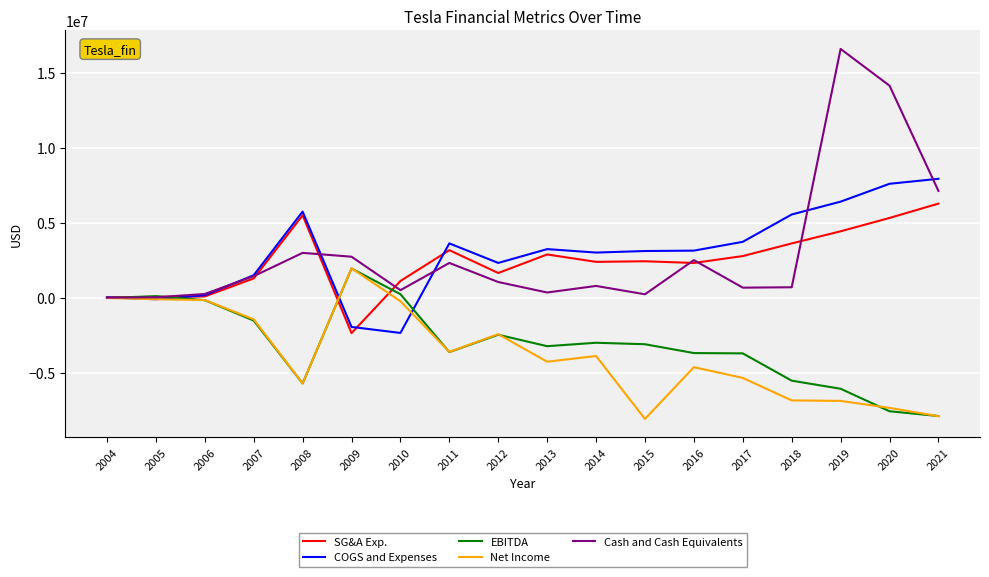

Where does the Cash and Cash Equivalents series first go above 1046918?

2007